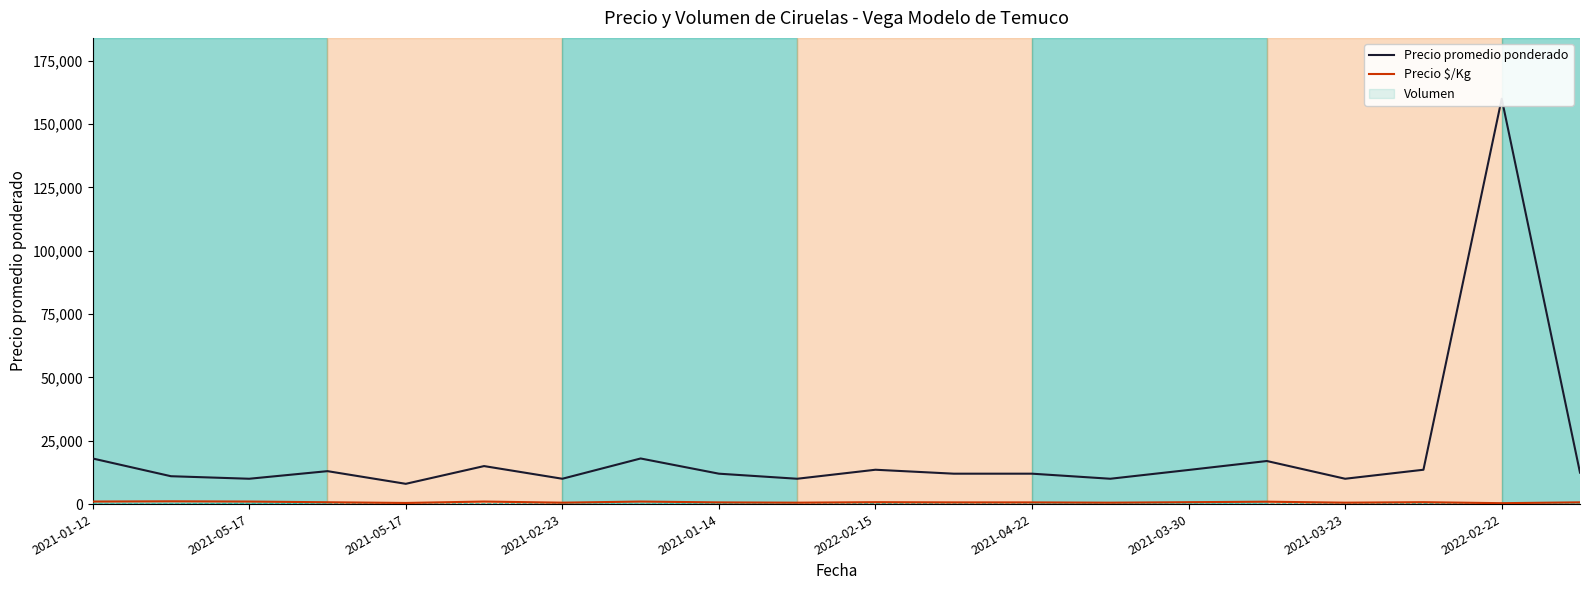

List the series in order of their peak value, highest first.

Precio promedio ponderado, Precio $/Kg